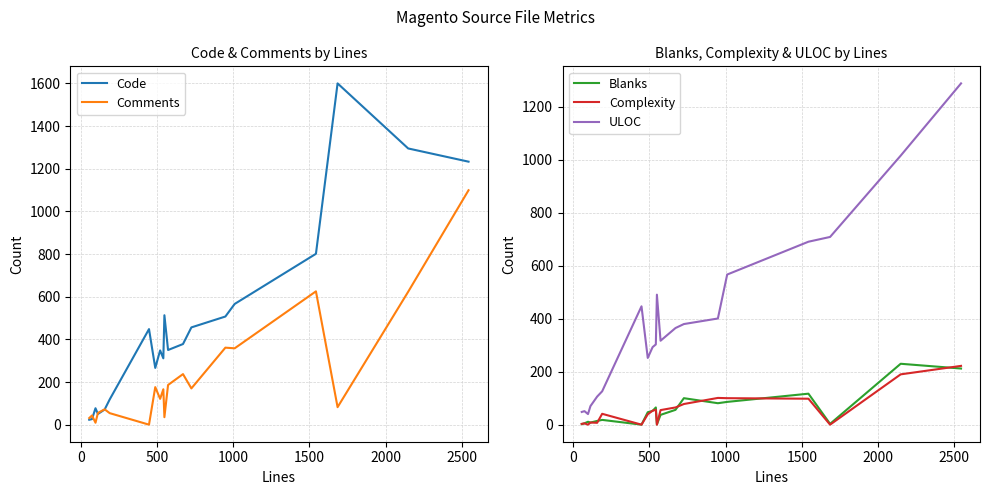

What is the highest value of the ULOC series?

1289